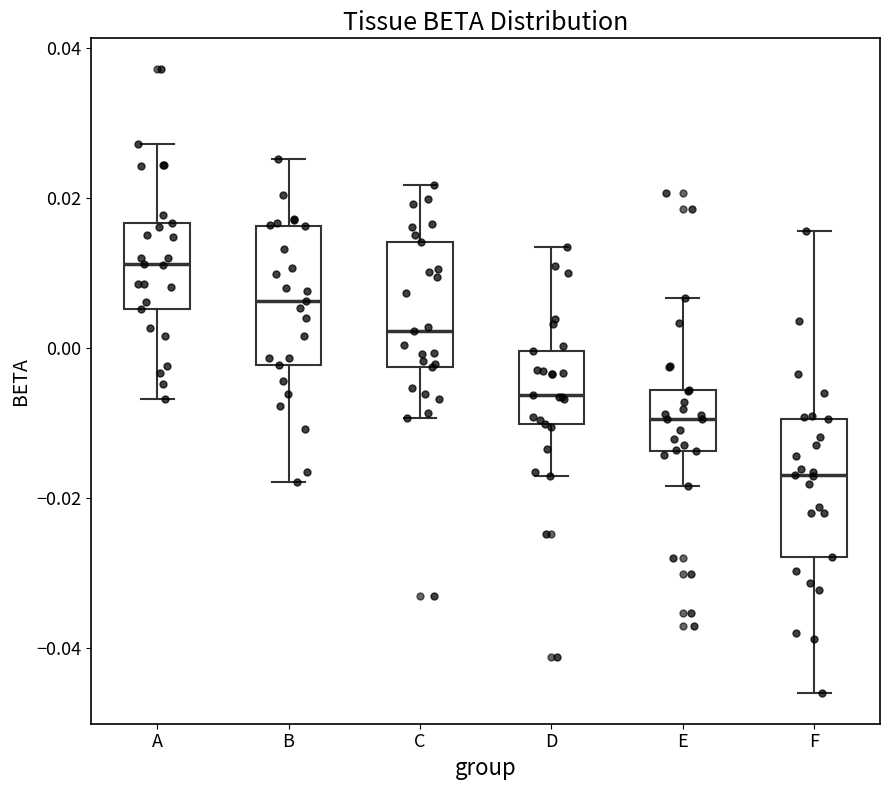

Reading left to right, transcribe this box plot: for each box, give where its median line is, the range the box spans, and where its two whiskers end, as read against the y-axis. The values are not printed on the chart, so give them approximately, as read against the axis.

A: median 0.012, box 0.006 to 0.016, whiskers -0.006 to 0.028
B: median 0.006, box -0.002 to 0.016, whiskers -0.018 to 0.026
C: median 0.002, box -0.002 to 0.014, whiskers -0.010 to 0.022
D: median -0.006, box -0.010 to 0.000, whiskers -0.018 to 0.014
E: median -0.010, box -0.014 to -0.006, whiskers -0.018 to 0.006
F: median -0.018, box -0.028 to -0.010, whiskers -0.046 to 0.016